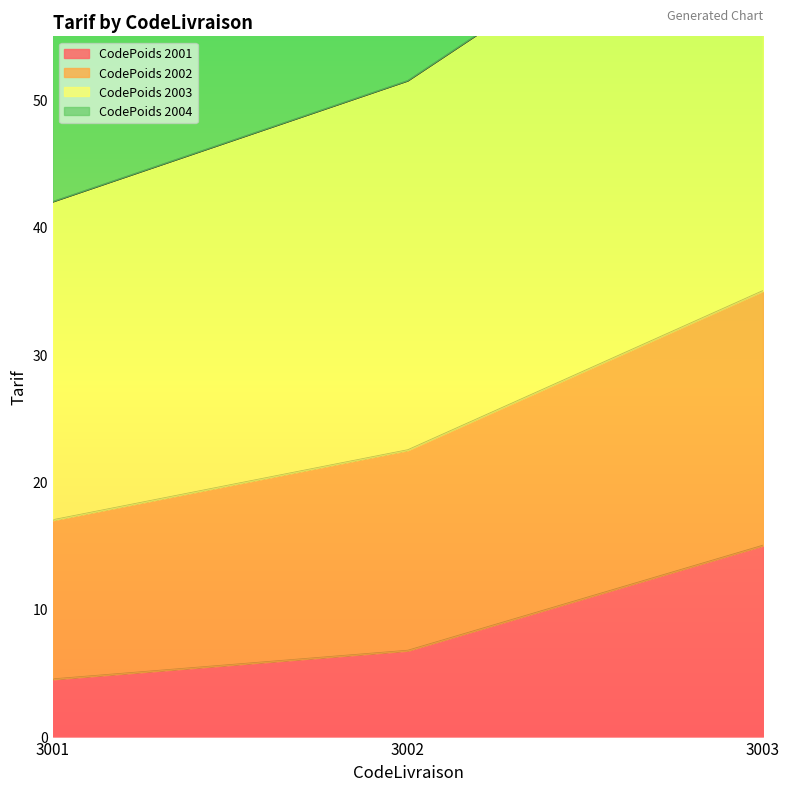

The value of CodePoids 2001 at 3001 is 4.5. True or false?

True